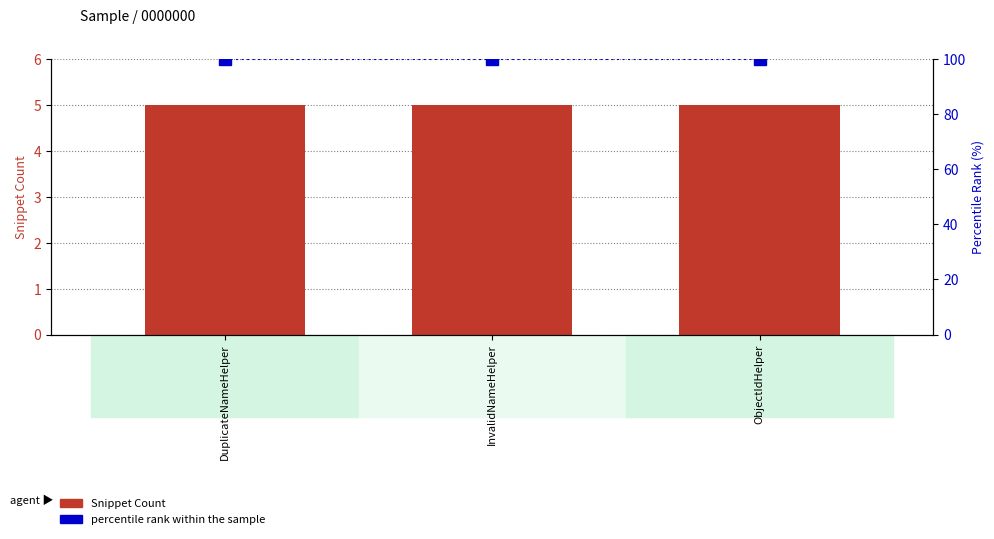

How many bars are there in each group?

2